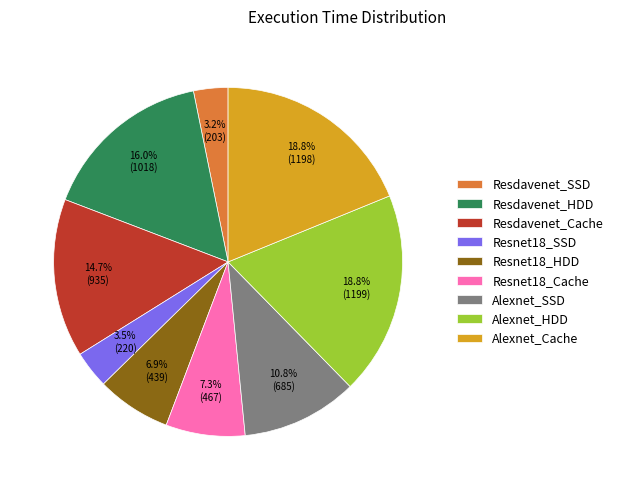

The Resdavenet_Cache slice represents 24% of the pie. True or false?

False